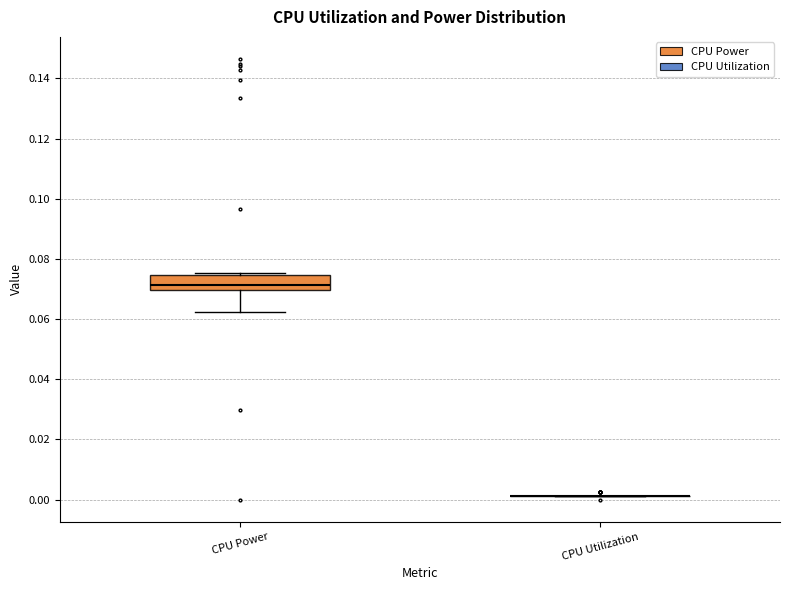

Reading left to right, read every box against the y-axis: the position of its median line, the range the box covers, and the ends of its whiskers. The values are not printed on the chart, so give them approximately, as read against the axis.

CPU Power: median 0.072, box 0.070 to 0.074, whiskers 0.062 to 0.076
CPU Utilization: box collapsed to a line at 0.002, whiskers 0.002 to 0.002